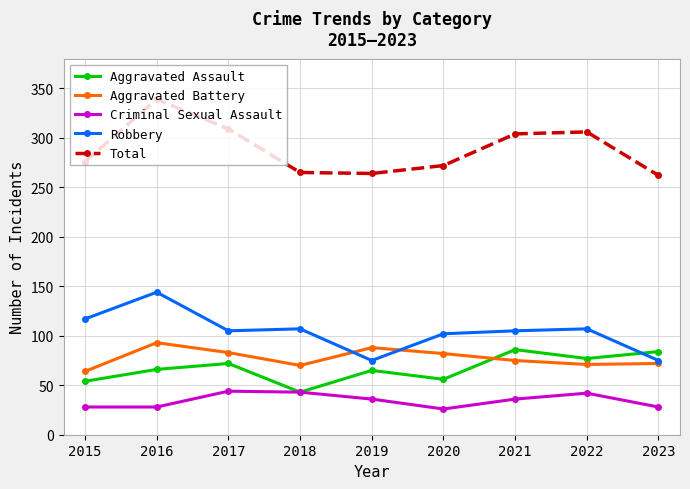

True or false: Criminal Sexual Assault and Robbery intersect in this chart.

False